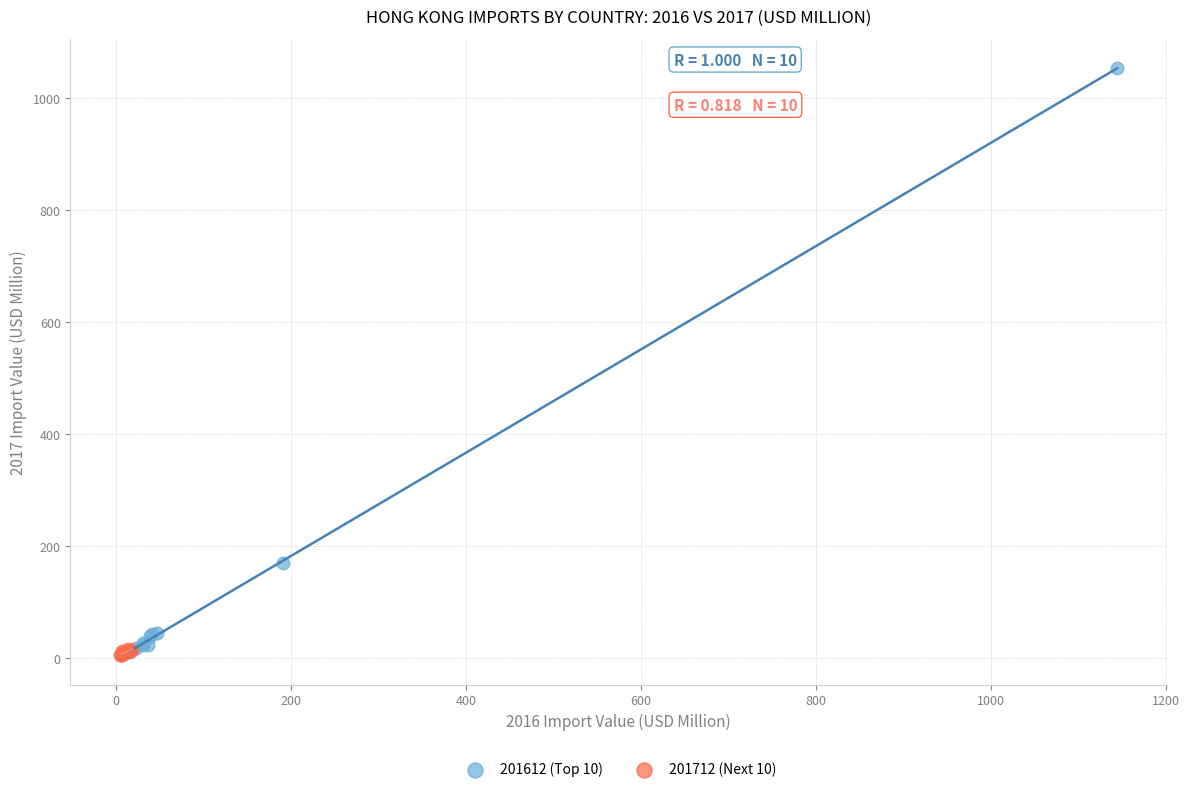

What are all the series names shown in the legend?

201612 (Top 10), 201712 (Next 10)